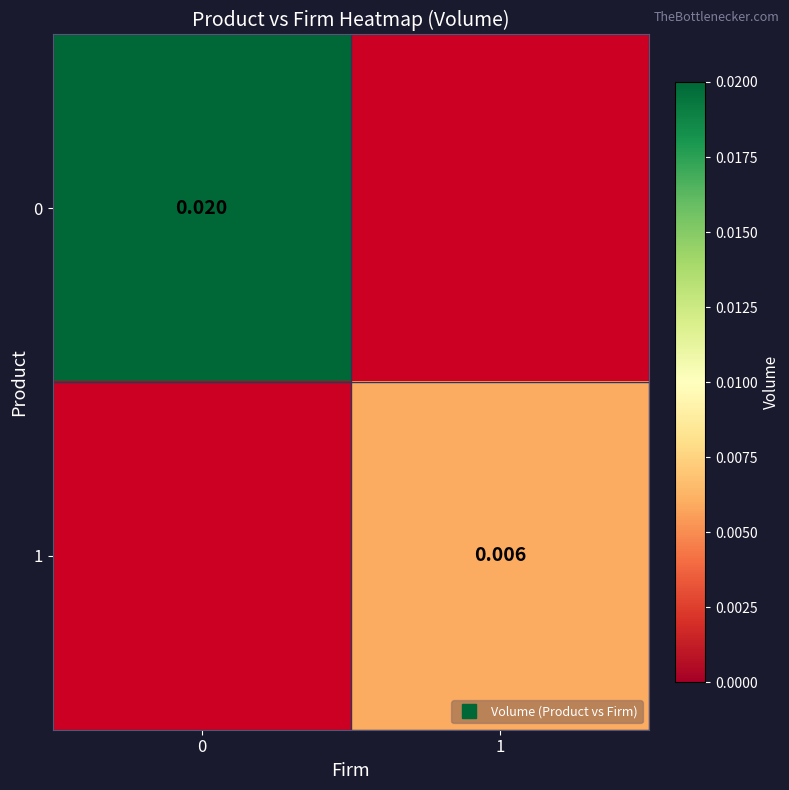

How many series are shown in this chart?

2